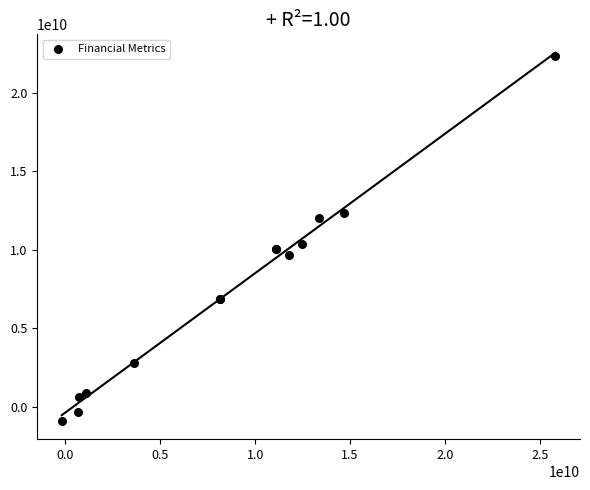

What Y value in the scatter plot is closest to 10745802000?

10356789000